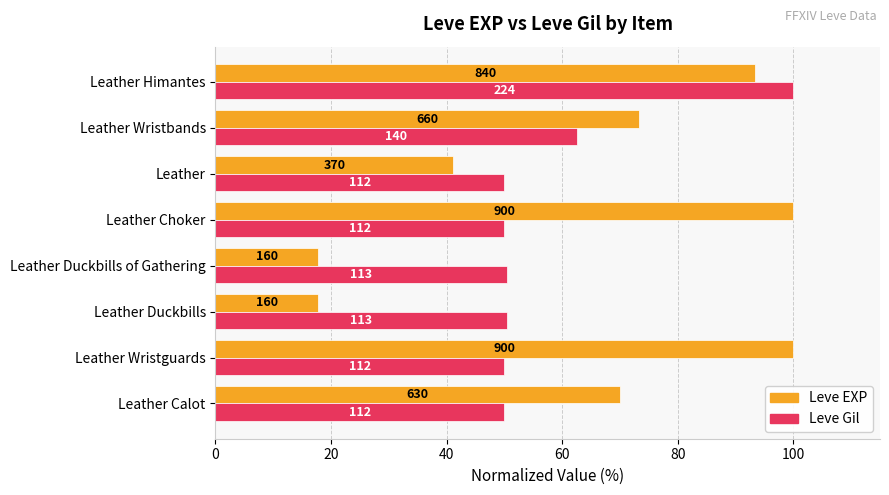

What are all the series names shown in the legend?

Leve EXP, Leve Gil